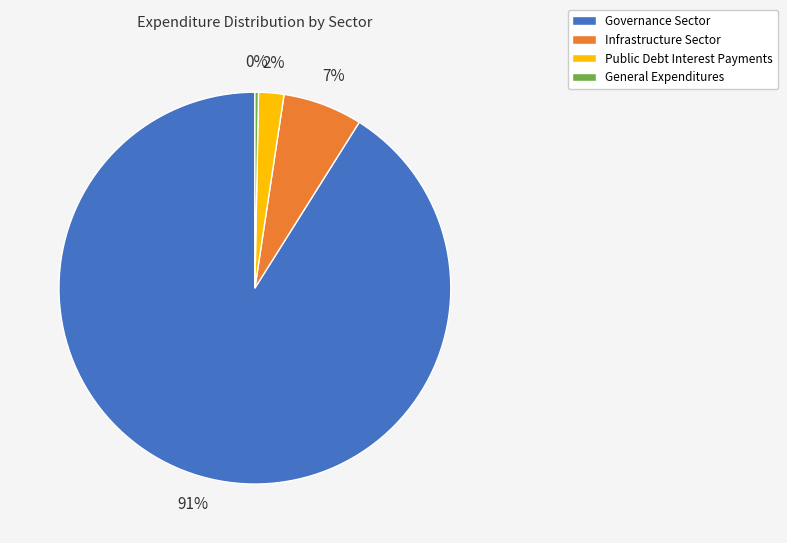

Do Public Debt Interest Payments and General Expenditures together represent more than half of the pie?

No